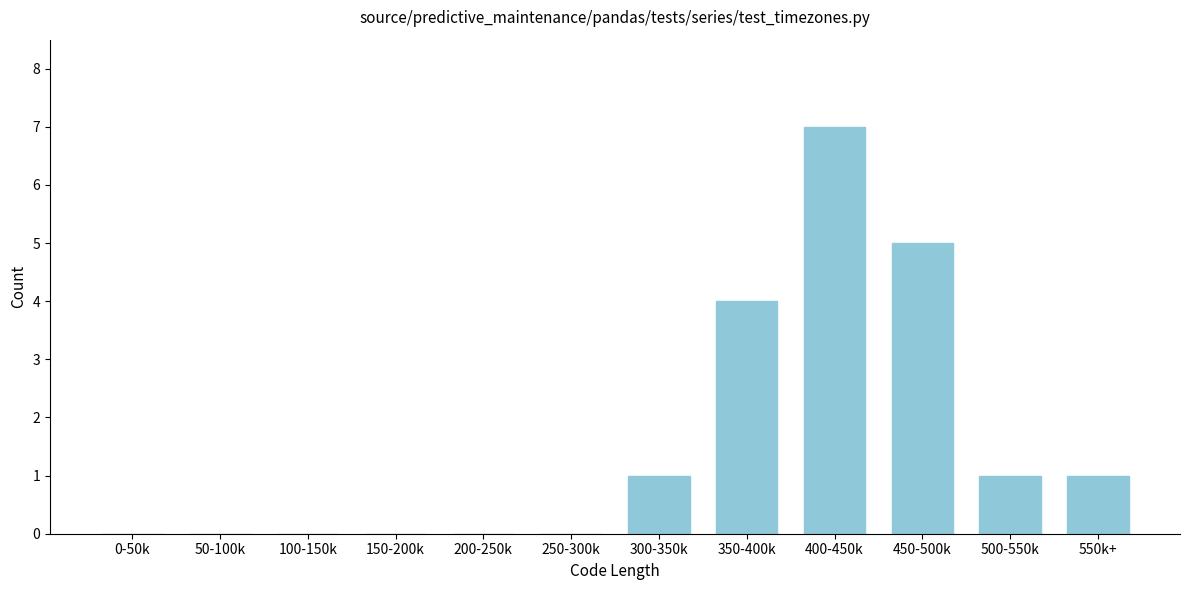

Reading left to right, transcribe all the data shown in this chart.

0-50k=0	50-100k=0	100-150k=0	150-200k=0	200-250k=0	250-300k=0	300-350k=1	350-400k=4	400-450k=7	450-500k=5	500-550k=1	550k+=1